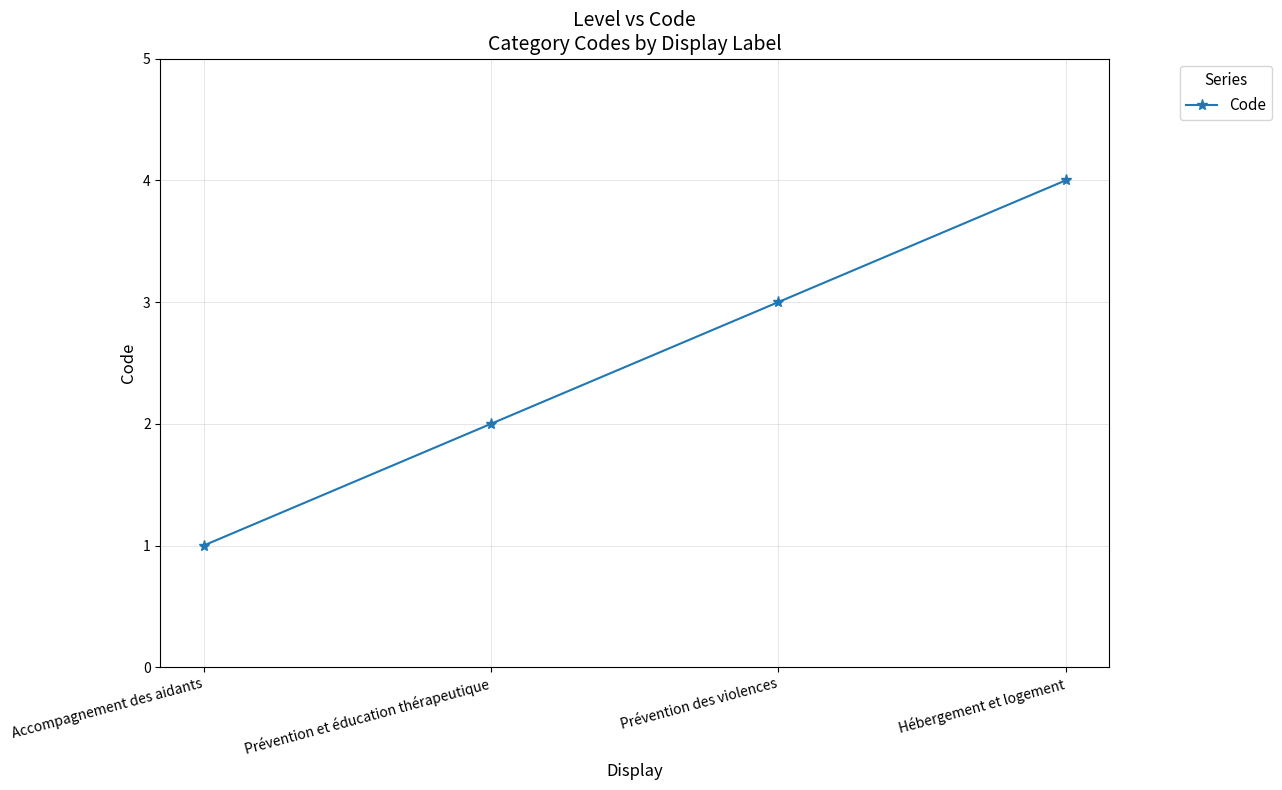

What position from the right is Accompagnement des aidants?

4